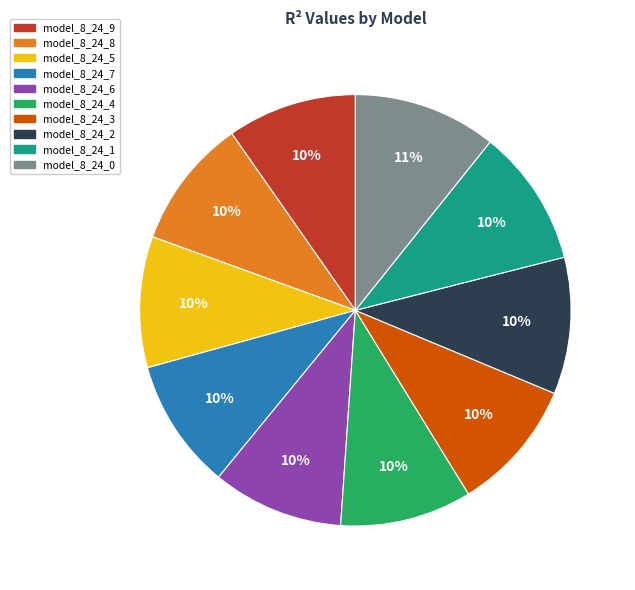

To the nearest percent, what percentage of the pie is model_8_24_0?

11%